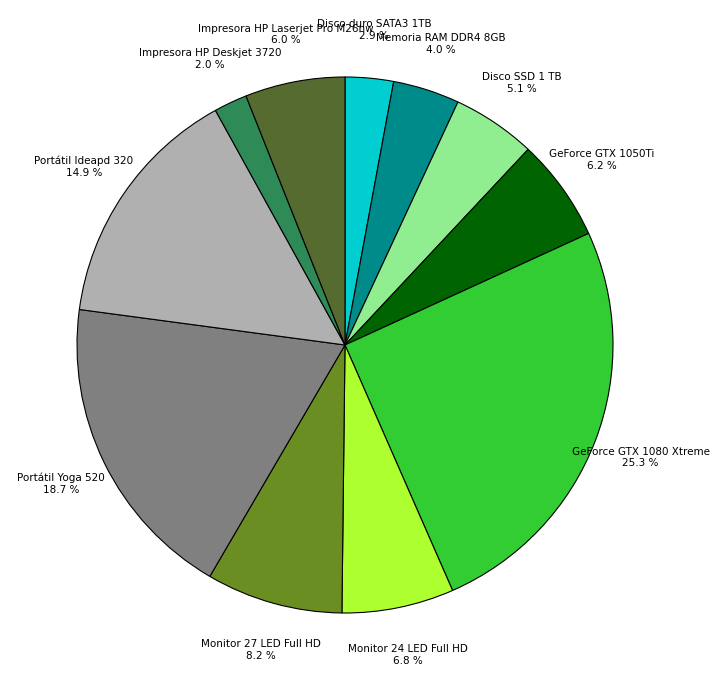

The Monitor 27 LED Full HD slice represents 2% of the pie. True or false?

False